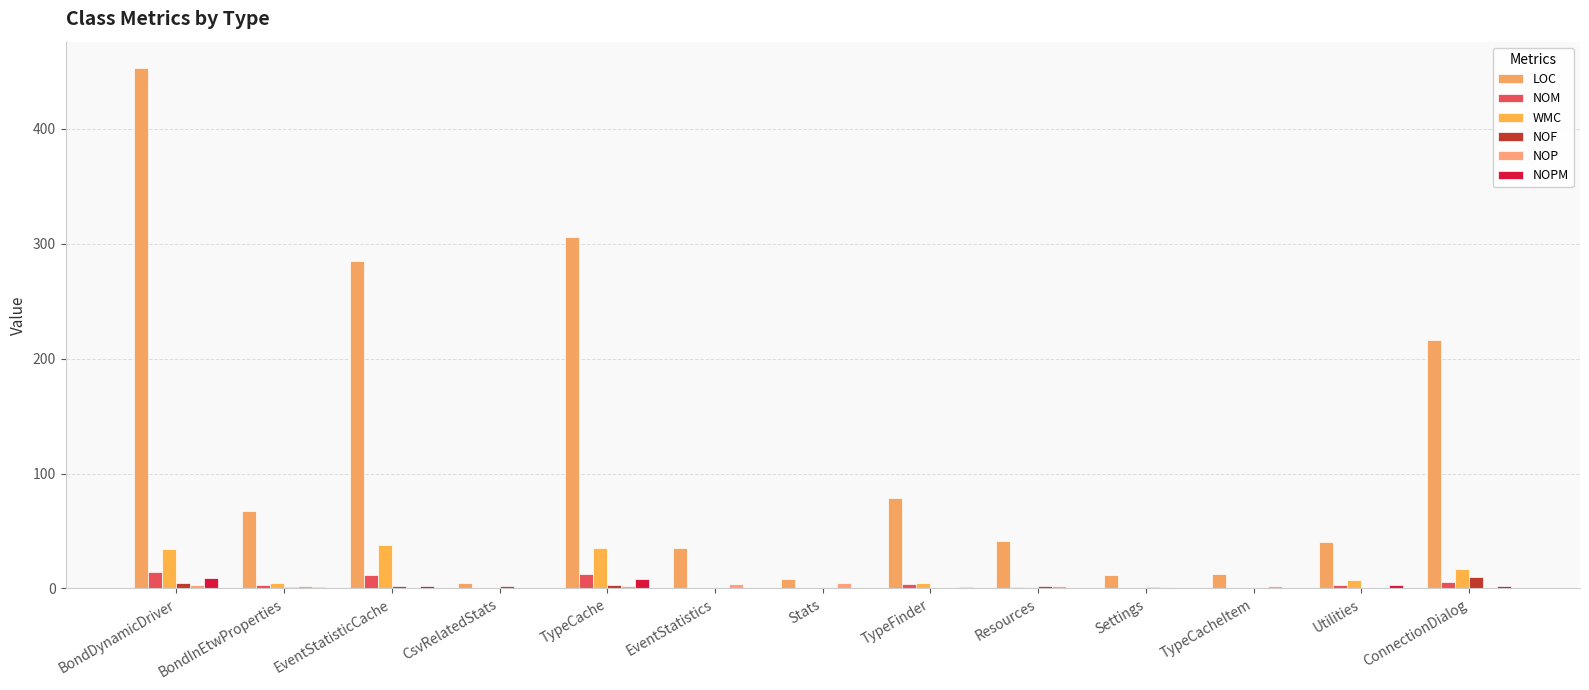

What is the value of the NOP bar at the 11th from the left?

2